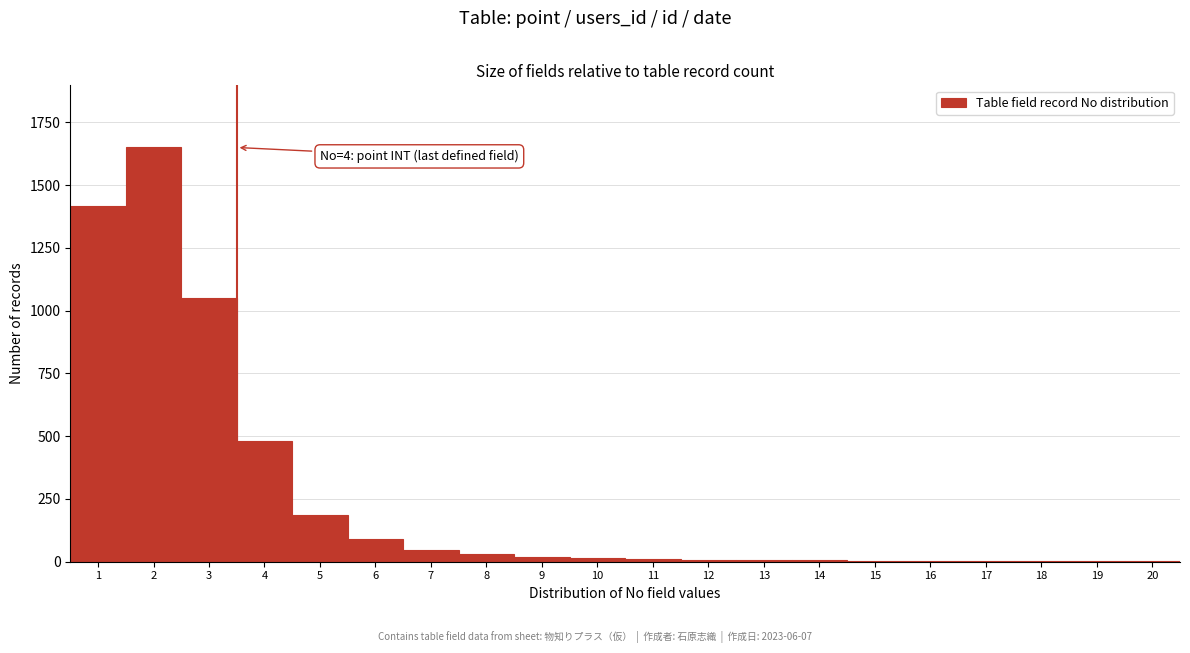

What is the maximum value shown in the chart?

1650